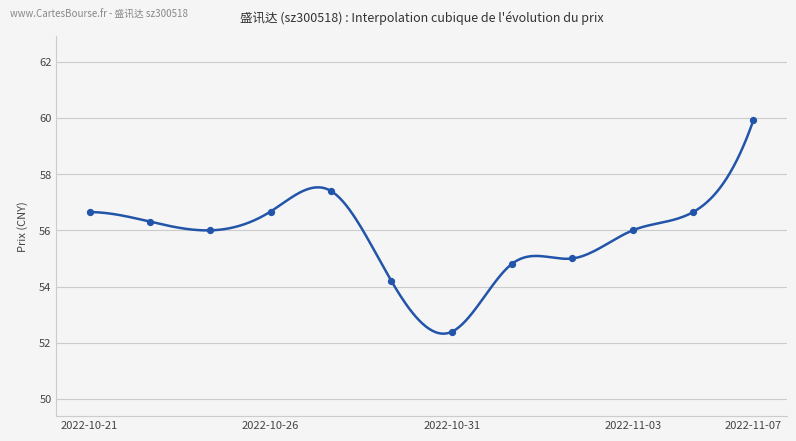

What is the ratio of the value at 2022-10-27 to the value at 2022-11-07?

1.0